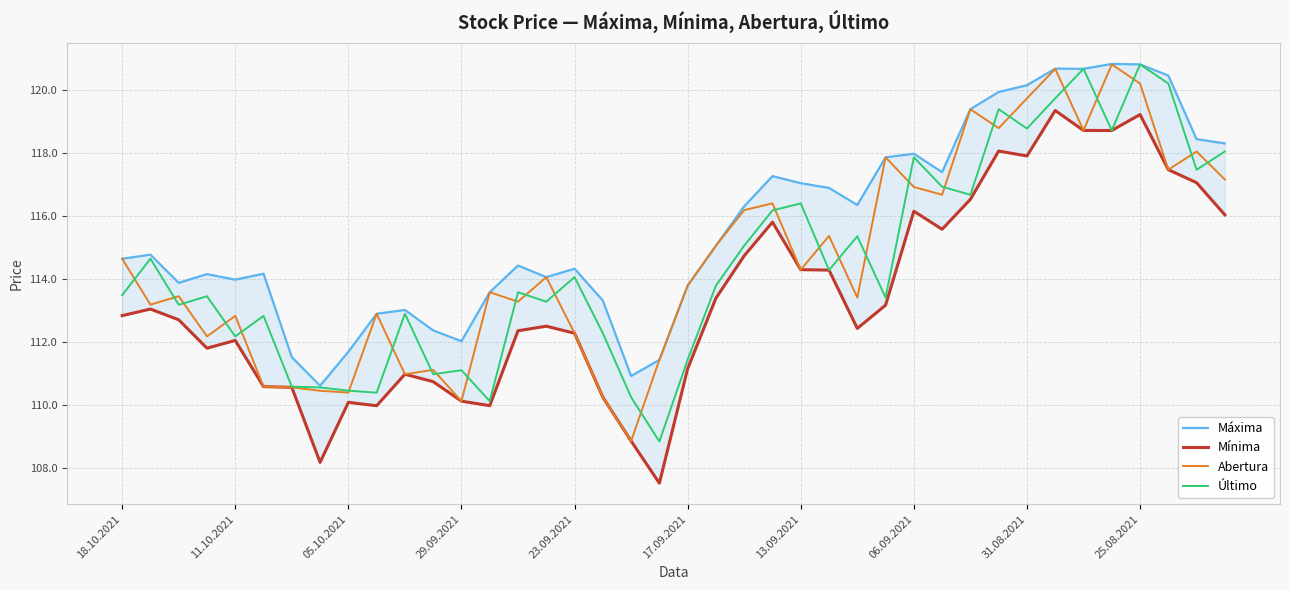

How many distinct data groups are displayed?

4